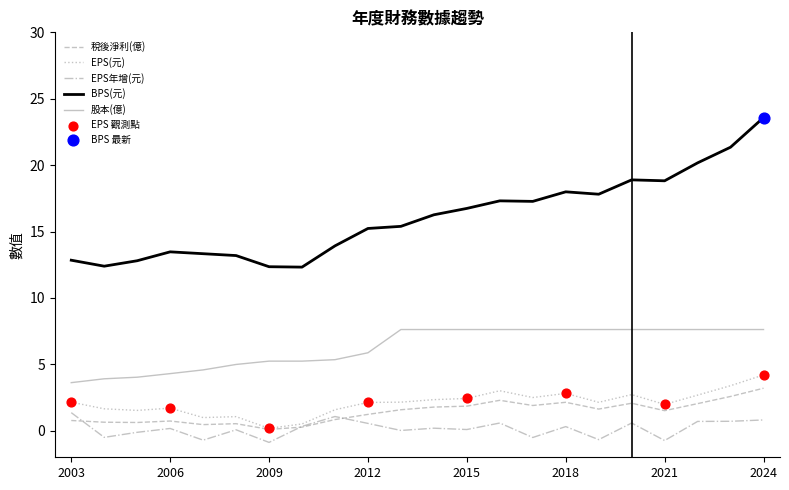

Which series has the largest total across all categories?

BPS(元)